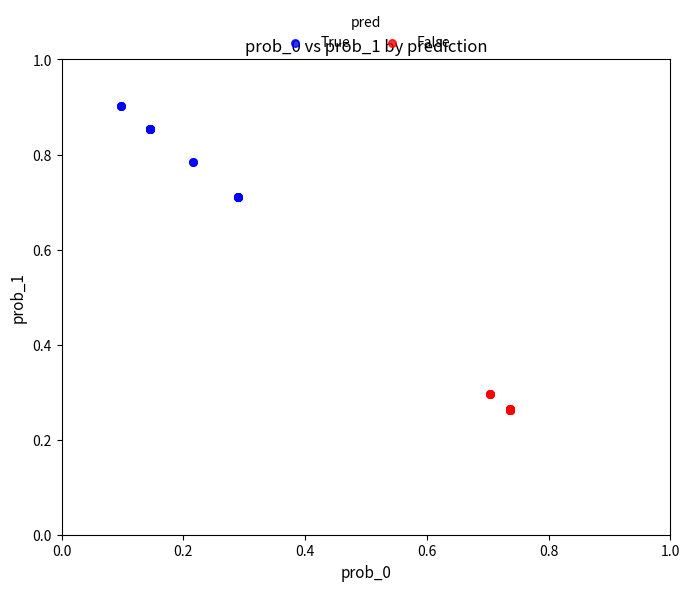

Which series reaches the maximum Y coordinate?

True